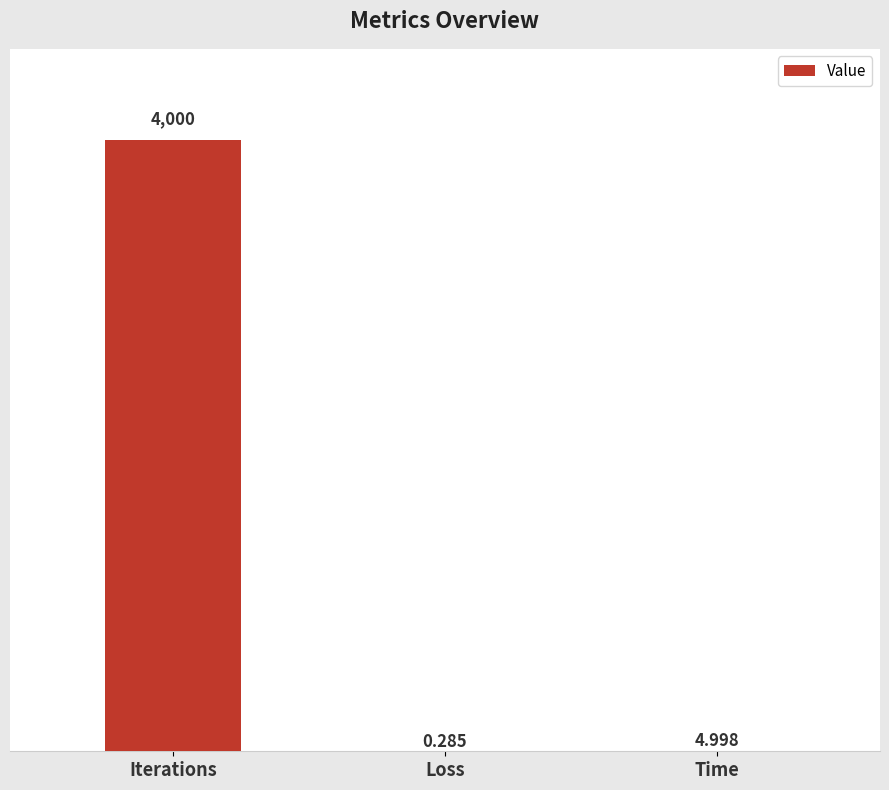

What is the change in value from Iterations to Time?

-3995.0